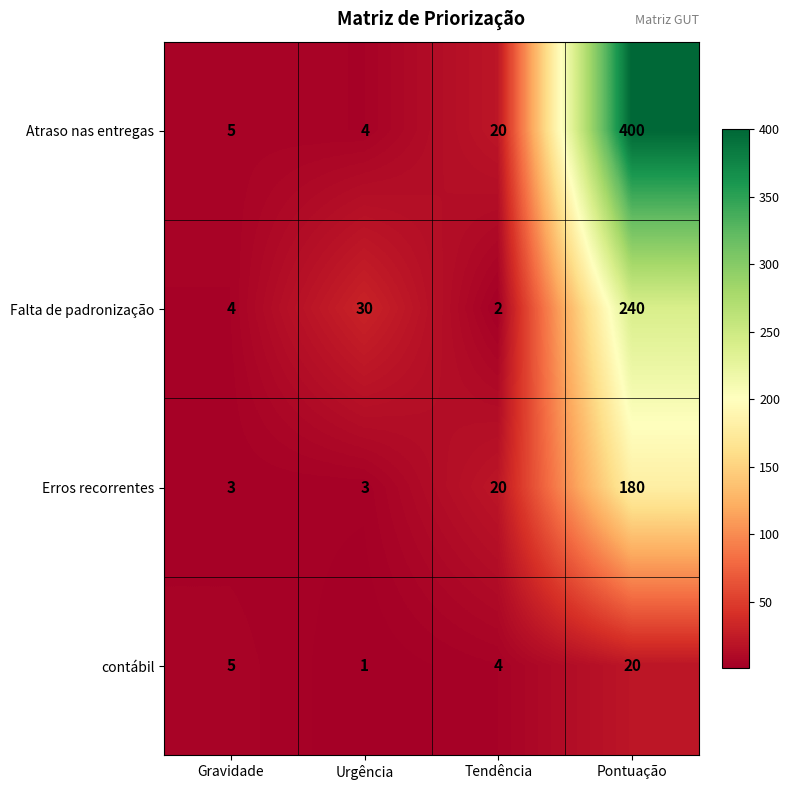

What is the sum of the contábil values at Urgência and Pontuação?

21